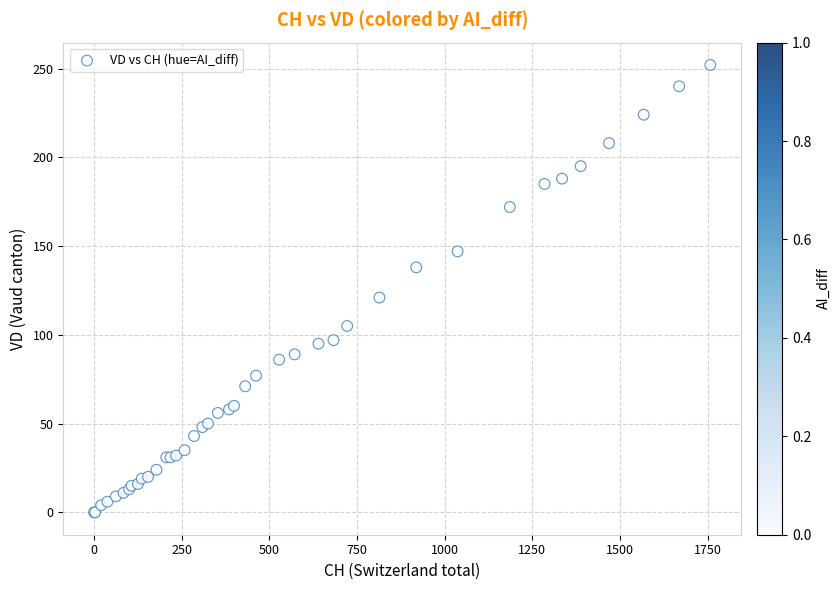

What Y value in the scatter plot is closest to 126?

121